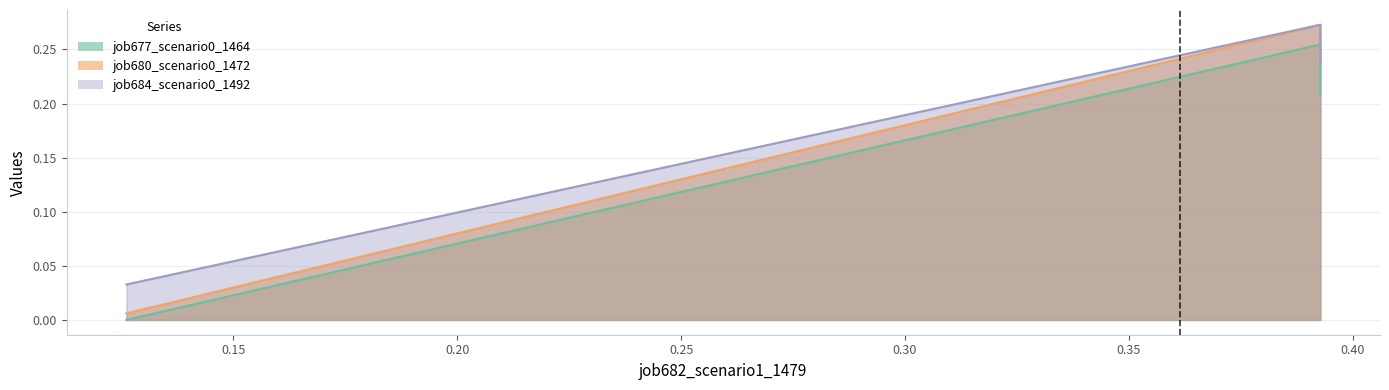

List the series in order of their peak value, lowest first.

job677_scenario0_1464, job680_scenario0_1472, job684_scenario0_1492